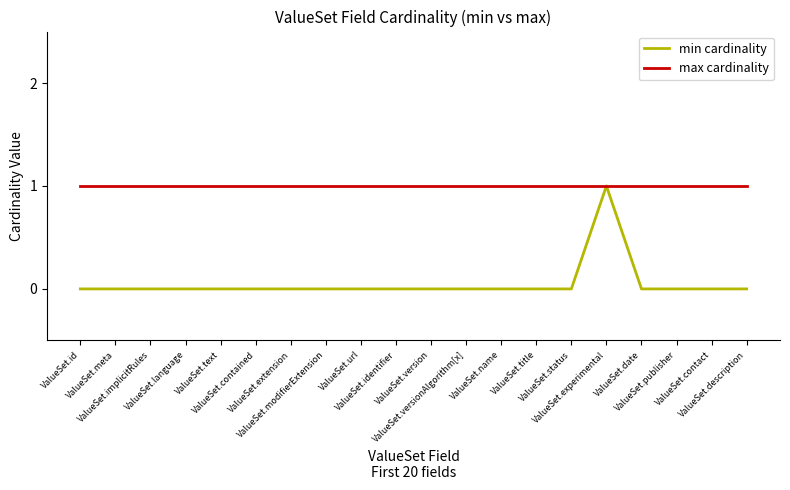

Is the value of min cardinality at ValueSet.date greater than the value of max cardinality at ValueSet.publisher?

No